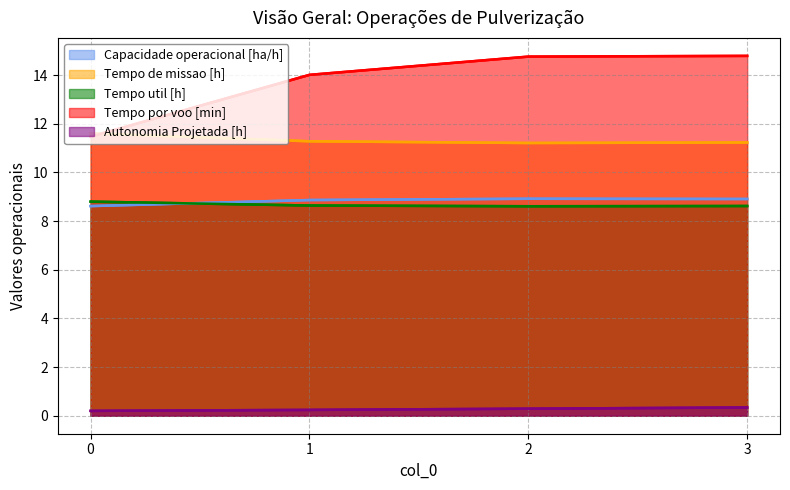

What is the value of the Capacidade operacional [ha/h] point at the 3rd from the left?

8.9